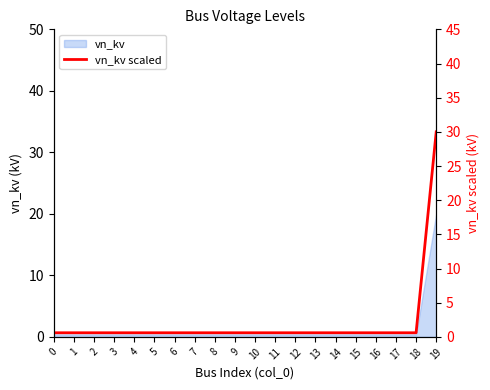

Reading right to left, what are all the values shown in this chart?

19=30.0	18=0.6	17=0.6	16=0.6	15=0.6	14=0.6	13=0.6	12=0.6	11=0.6	10=0.6	9=0.6	8=0.6	7=0.6	6=0.6	5=0.6	4=0.6	3=0.6	2=0.6	1=0.6	0=0.6